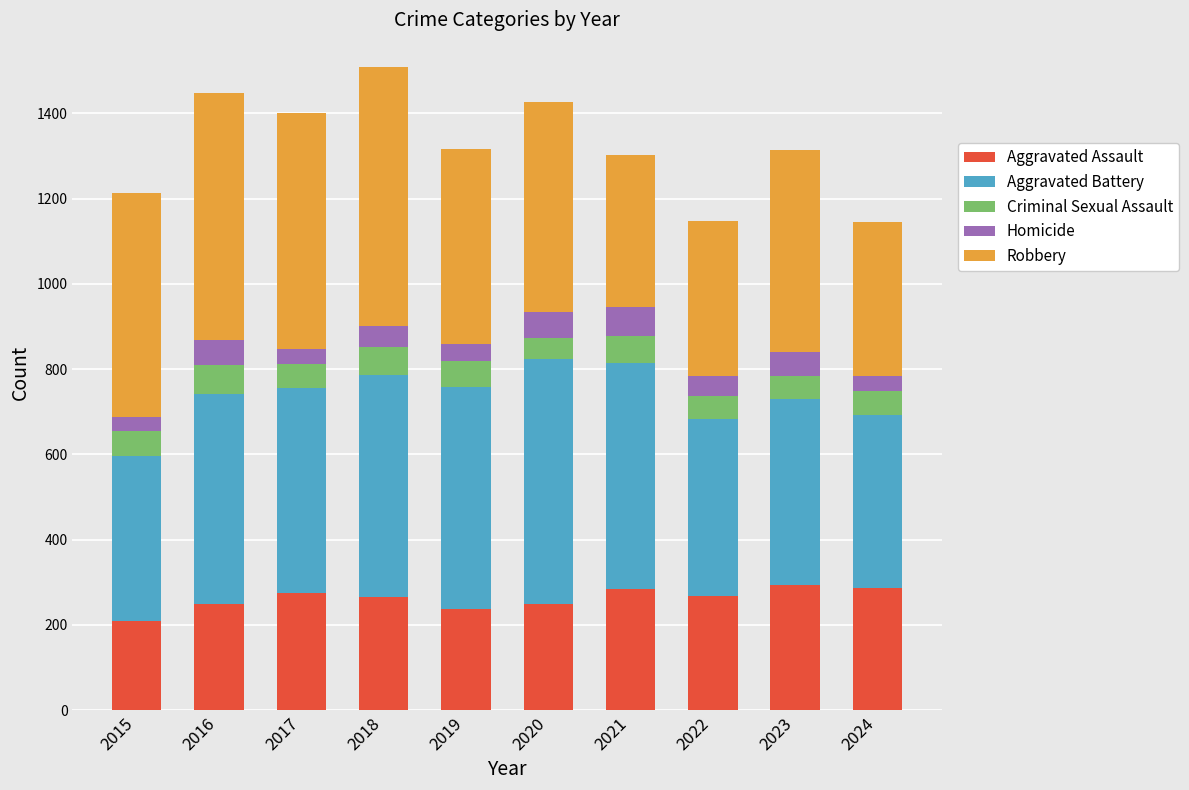

What is the maximum value for Aggravated Assault?

293